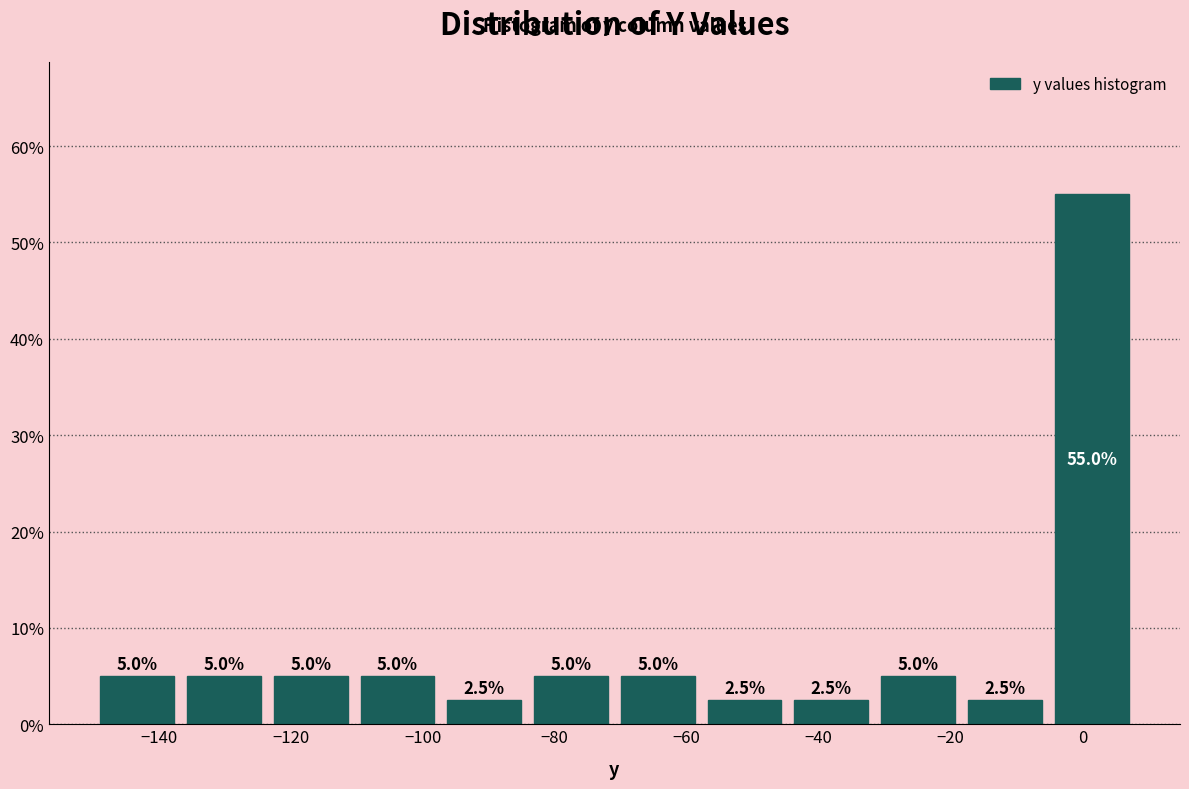

Reading left to right, transcribe this chart: for each bar, give the range it covers on the x-axis and its height. The bar edges are not printed on the chart, so give them approximately, as read against the axis.

-150 to -136: 5.0
-136 to -124: 5.0
-124 to -110: 5.0
-110 to -98: 5.0
-98 to -84: 2.5
-84 to -70: 5.0
-70 to -58: 5.0
-58 to -44: 2.5
-44 to -32: 2.5
-32 to -18: 5.0
-18 to -6: 2.5
-6 to 8: 55.0